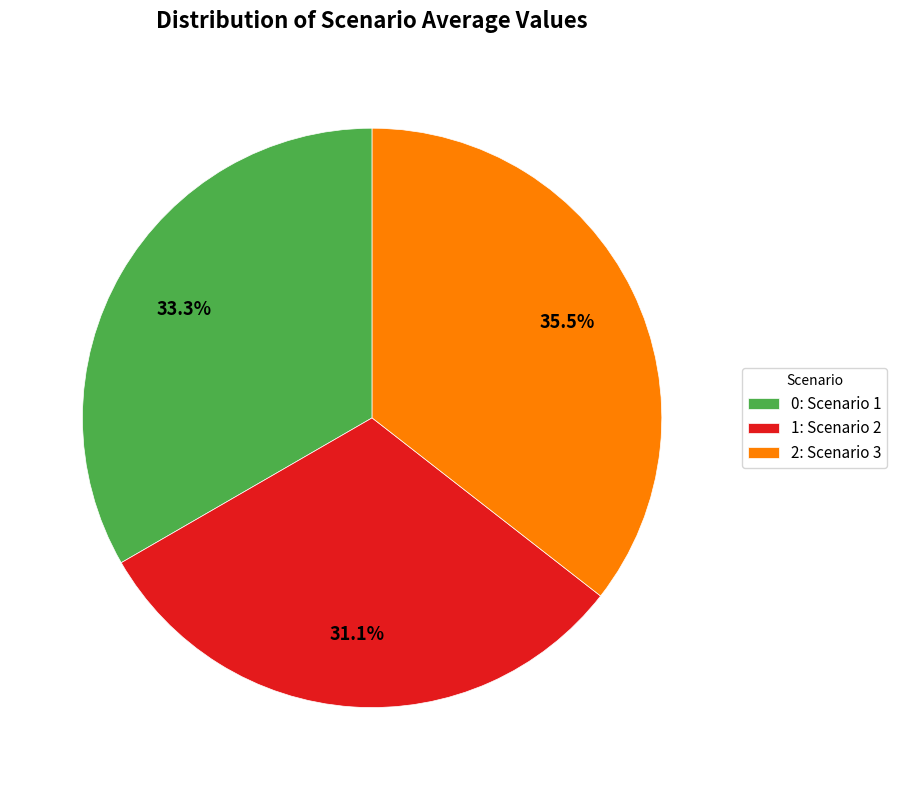

What is the largest slice in the pie chart?

2: Scenario 3